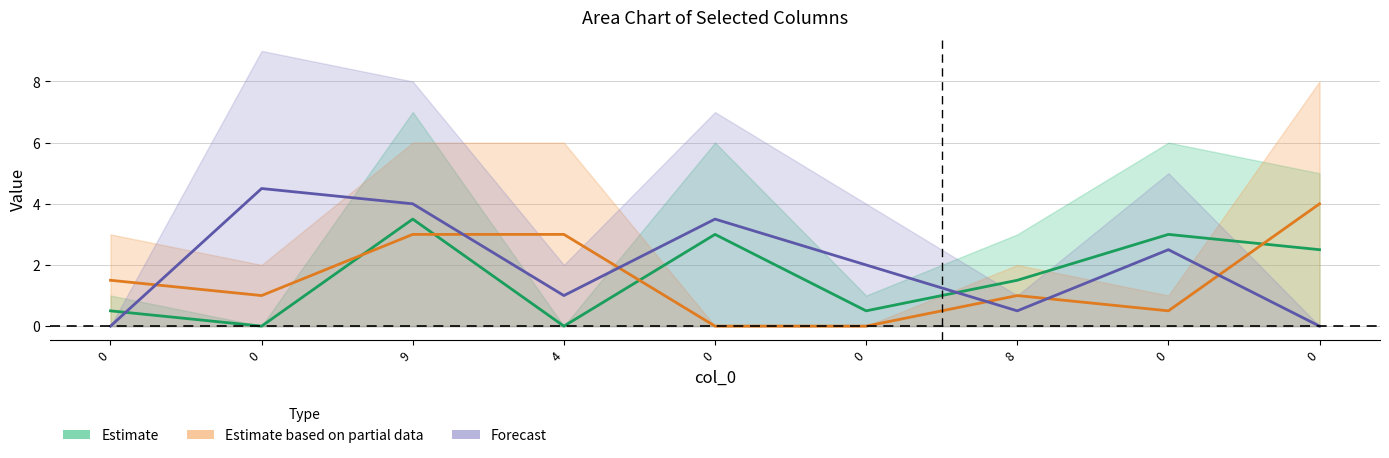

At which category is the sum across all series the highest?

9